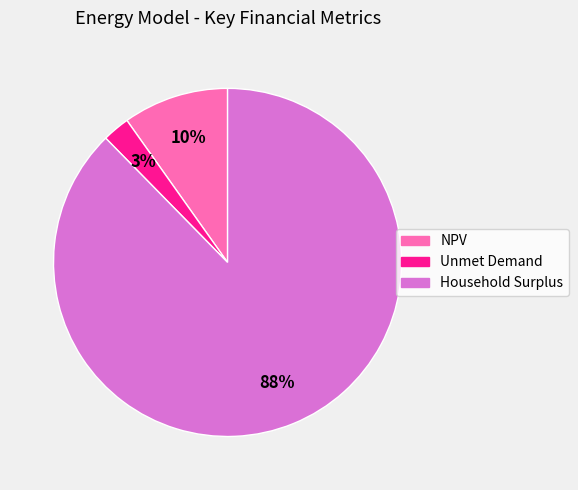

Is there any slice that represents more than half of the pie?

Yes